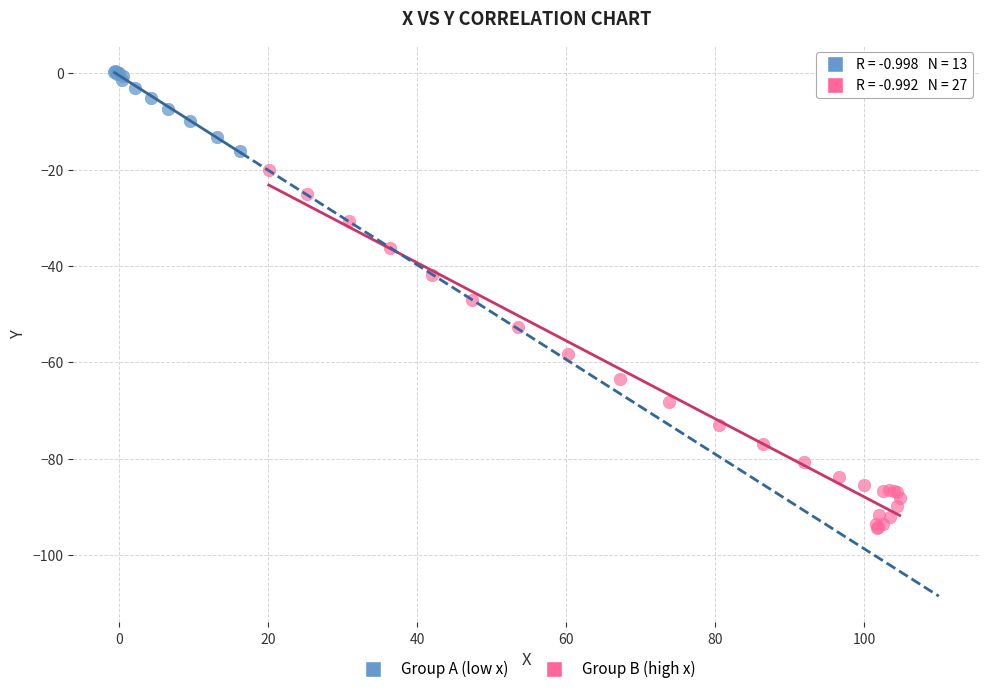

Which series reaches the minimum Y coordinate?

Group B (high x)